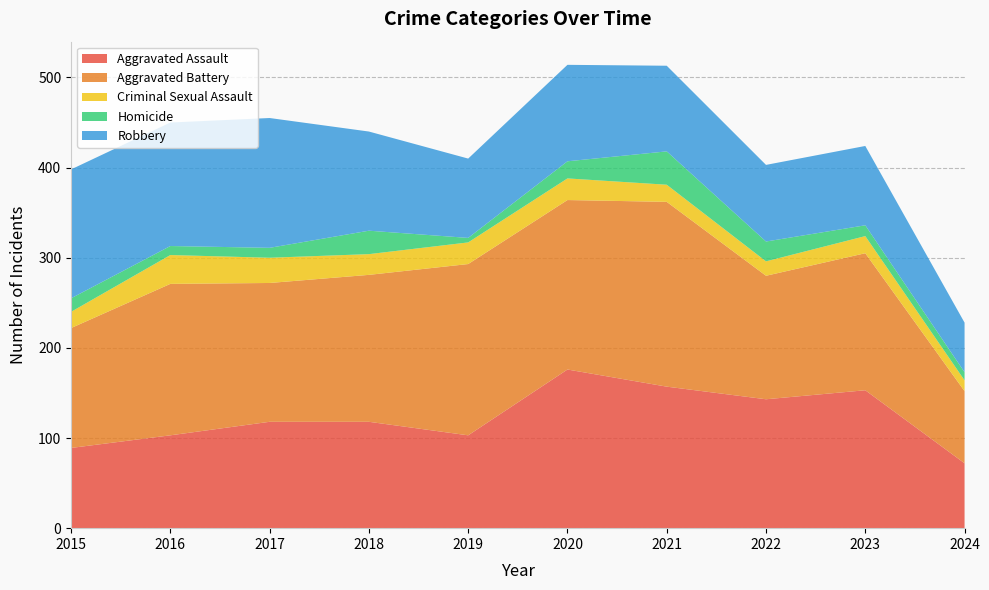

Reading left to right, list all the values displayed in this chart.

Aggravated Assault: 2015=89	2016=103	2017=118	2018=118	2019=103	2020=176	2021=157	2022=143	2023=153	2024=72
Aggravated Battery: 2015=133	2016=168	2017=154	2018=163	2019=190	2020=188	2021=205	2022=137	2023=152	2024=80
Criminal Sexual Assault: 2015=18	2016=32	2017=28	2018=23	2019=24	2020=24	2021=19	2022=16	2023=19	2024=12
Homicide: 2015=15	2016=10	2017=11	2018=26	2019=5	2020=19	2021=37	2022=22	2023=12	2024=9
Robbery: 2015=143	2016=137	2017=144	2018=110	2019=88	2020=107	2021=95	2022=85	2023=88	2024=55